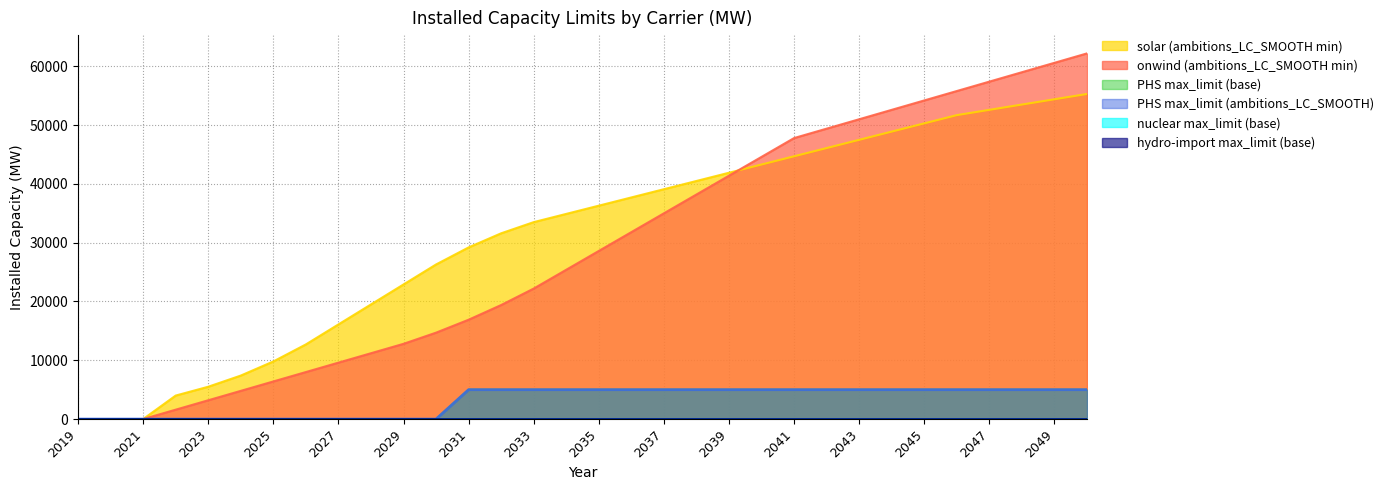

True or false: onwind (ambitions_LC_SMOOTH min) has more than 1 interior local peaks.

False